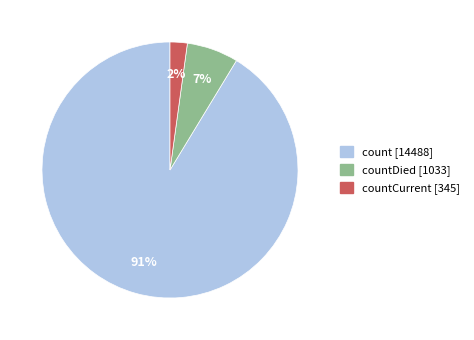

Is there any slice that represents more than half of the pie?

Yes